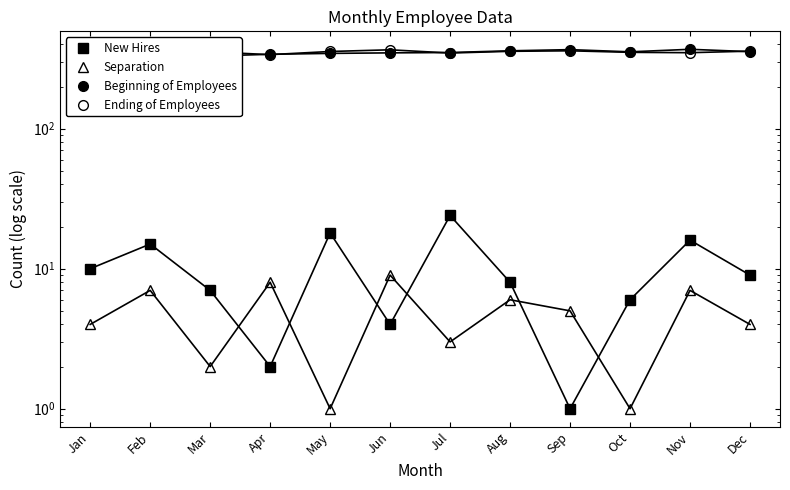

Reading left to right, list all the values displayed in this chart.

New Hires: Jan=10	Feb=15	Mar=7	Apr=2	May=18	Jun=4	Jul=24	Aug=8	Sep=1	Oct=6	Nov=16	Dec=9
Separation: Jan=4	Feb=7	Mar=2	Apr=8	May=1	Jun=9	Jul=3	Aug=6	Sep=5	Oct=1	Nov=7	Dec=4
Beginning of Employees: Jan=323	Feb=327	Mar=330	Apr=340	May=345	Jun=348	Jul=350	Aug=360	Sep=367	Oct=354	Nov=369	Dec=355
Ending of Employees: Jan=326	Feb=335	Mar=354	Apr=338	May=356	Jun=366	Jul=347	Aug=357	Sep=360	Oct=351	Nov=349	Dec=358